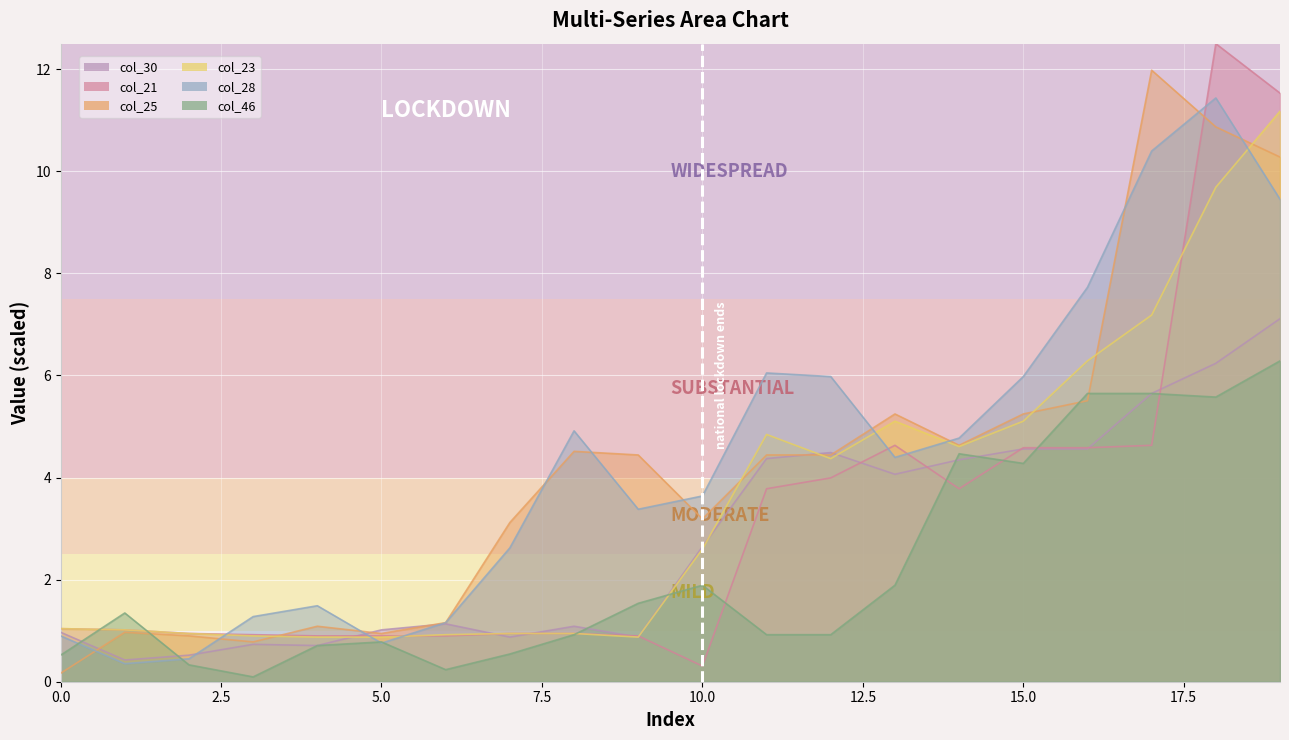

Rank the series by their maximum value, from highest to lowest.

col_21, col_25, col_28, col_23, col_30, col_46